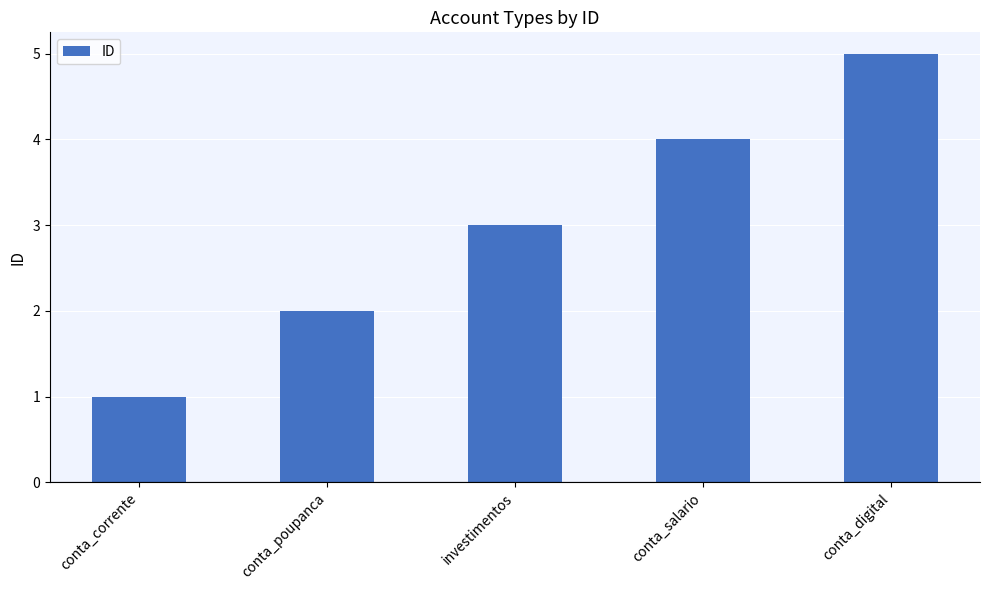

List the labels in order of value, smallest first.

conta_corrente, conta_poupanca, investimentos, conta_salario, conta_digital